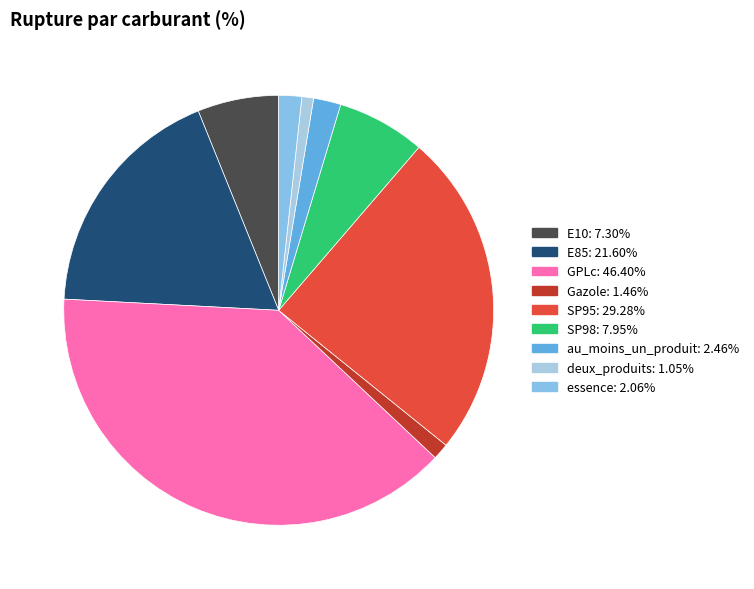

Is the sum of essence and au_moins_un_produit greater than half?

No